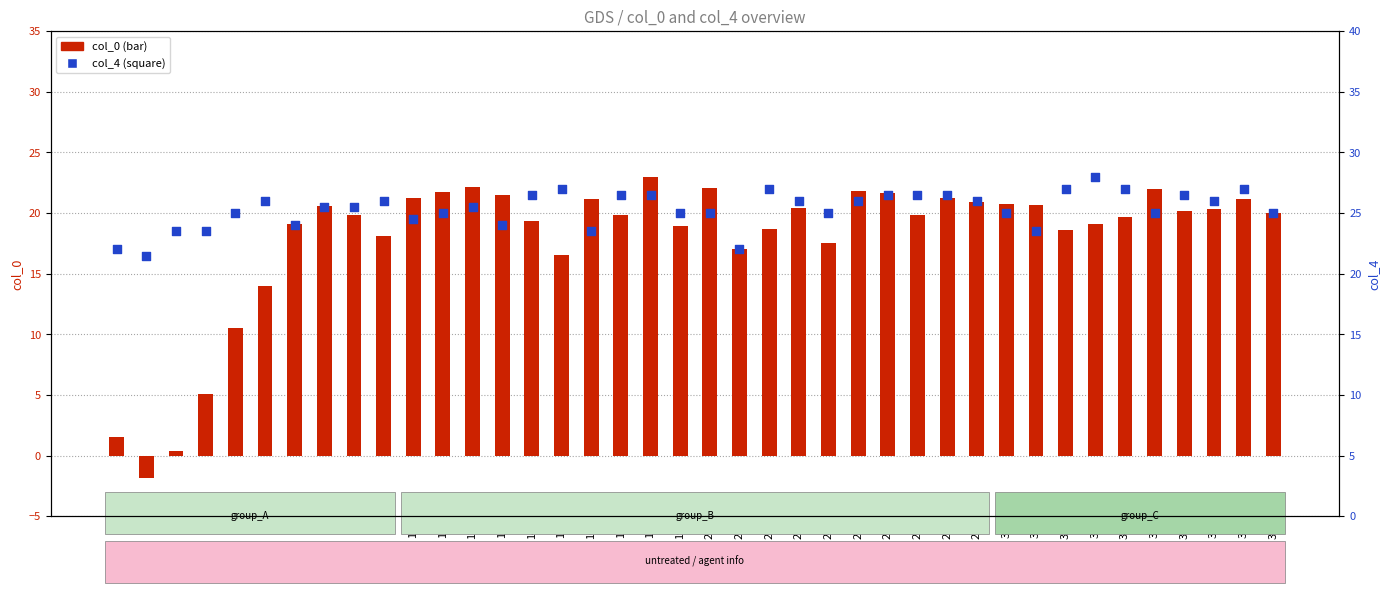

Is the value of col_4 at 38 greater than the value of col_0 at 12?

Yes